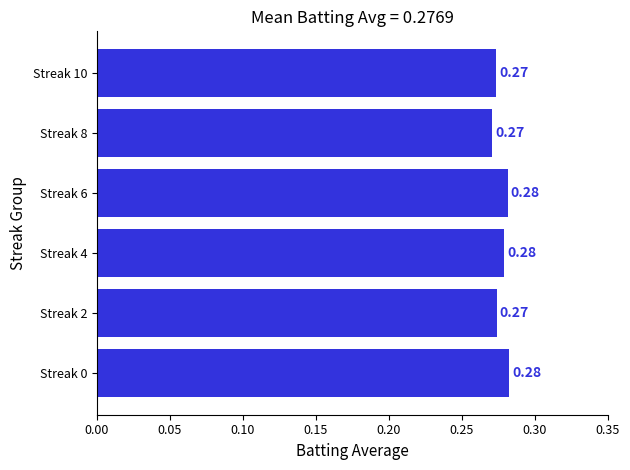

What is the sum of all values?

1.7